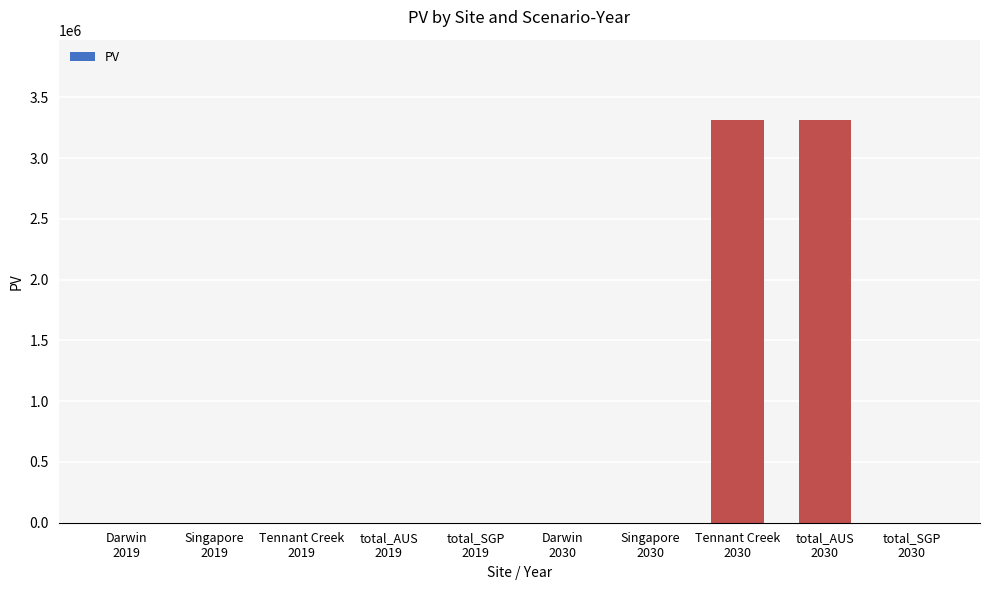

What is the sum of all values?

6624022.1